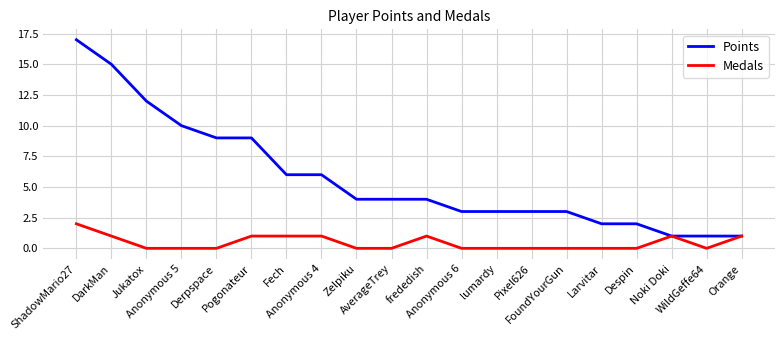

Which series has the widest spread of values?

Points